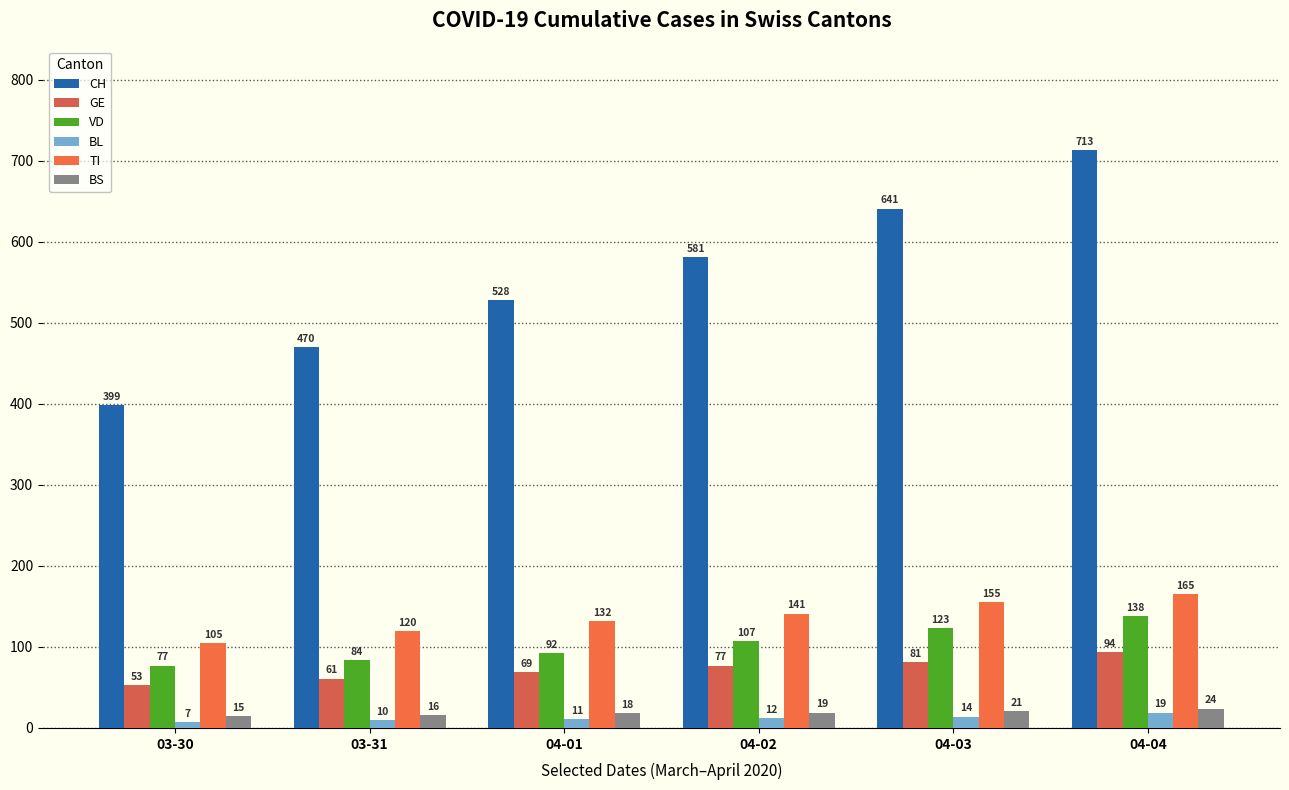

Which label corresponds to the smallest value in the chart?

03-30